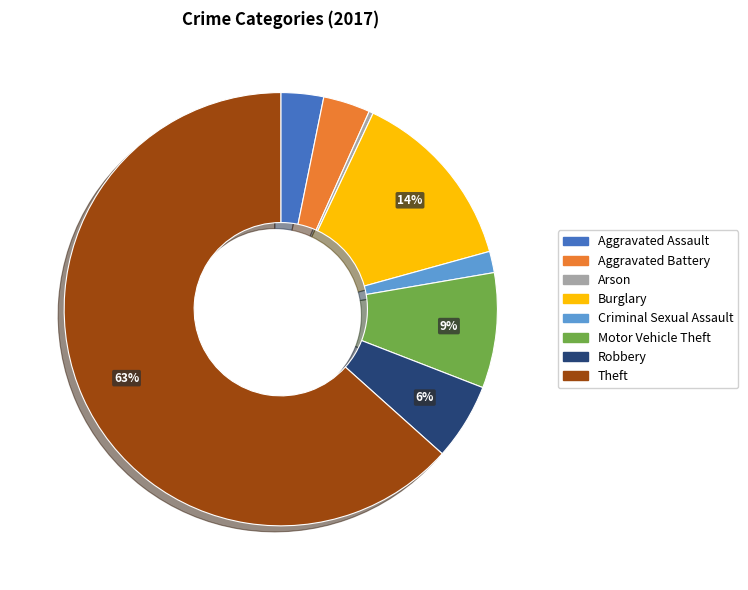

To the nearest percent, what percentage of the pie is Motor Vehicle Theft?

9%